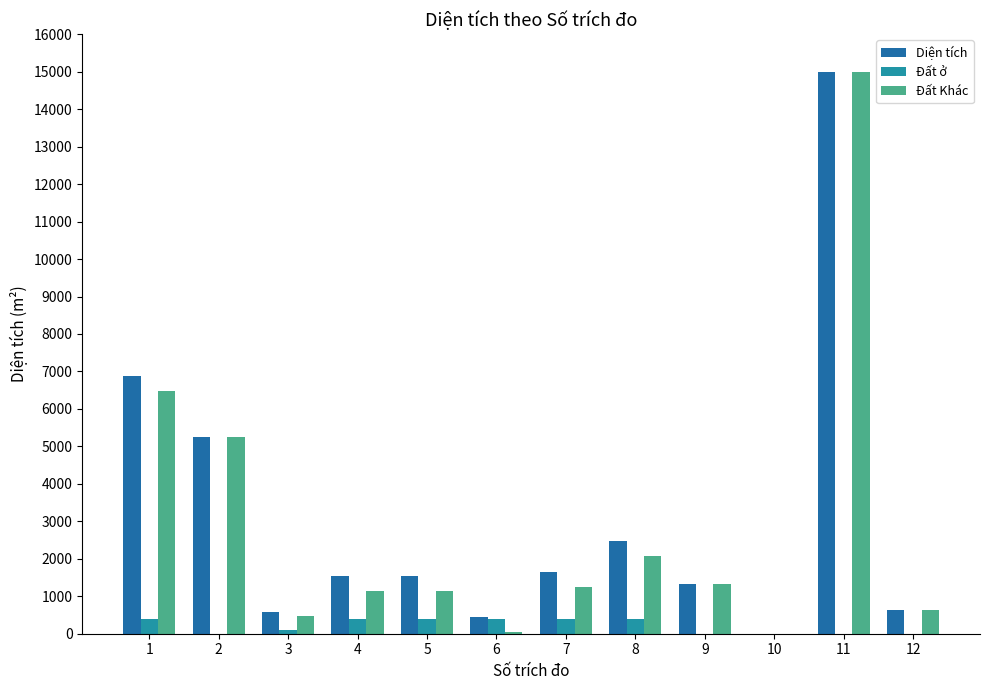

How many values in the Diện tích series exceed 1542?

7